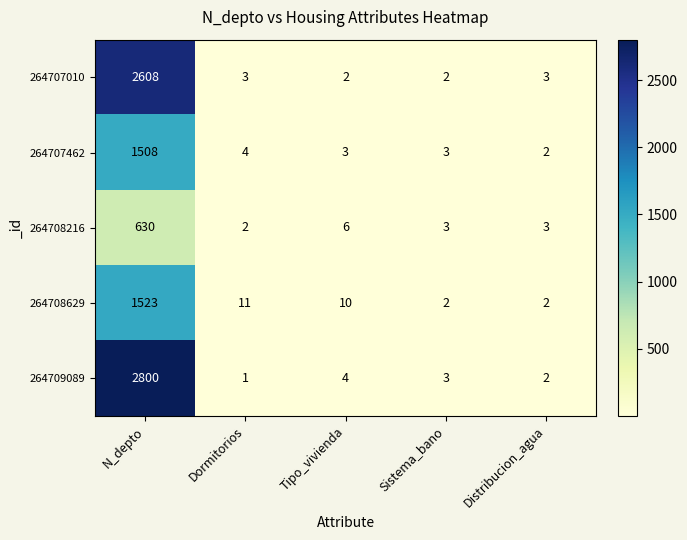

What is the sum of all 264707010 values?

2618